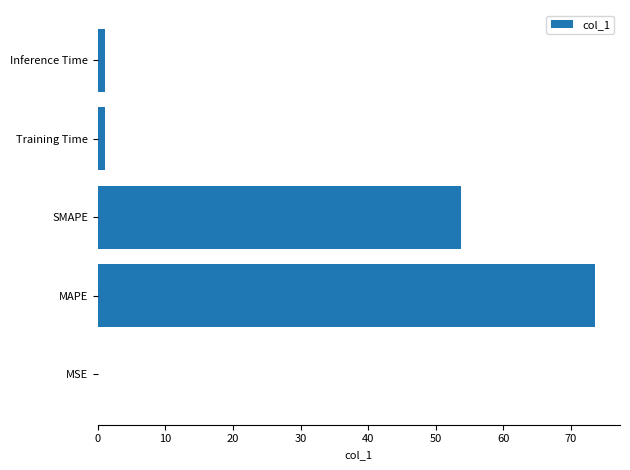

What is the sum of all values?

129.6